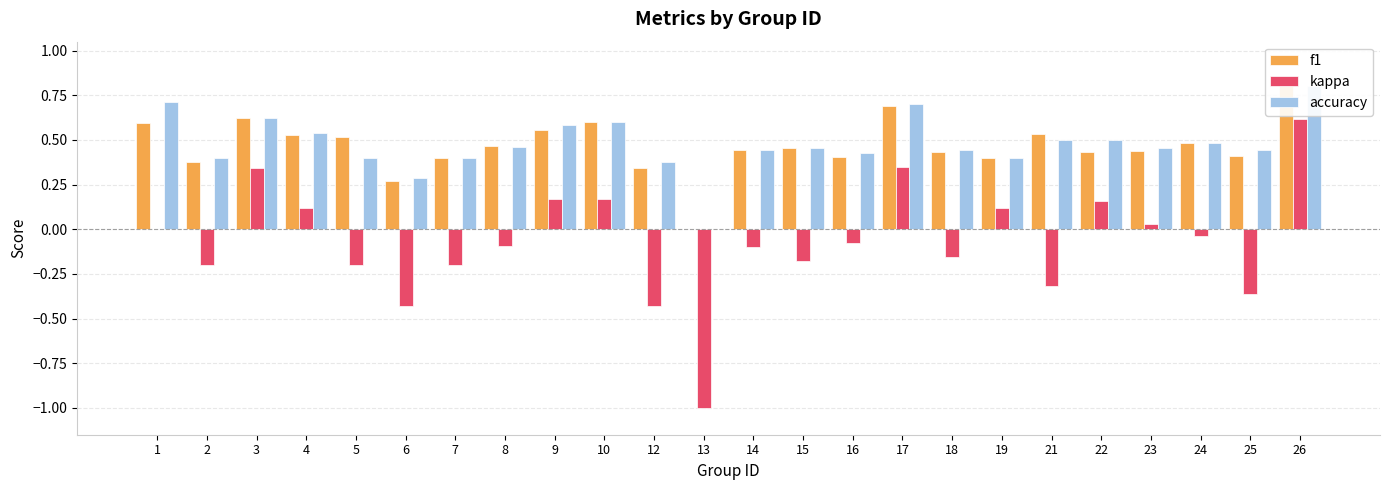

How many bars are there in total?

72